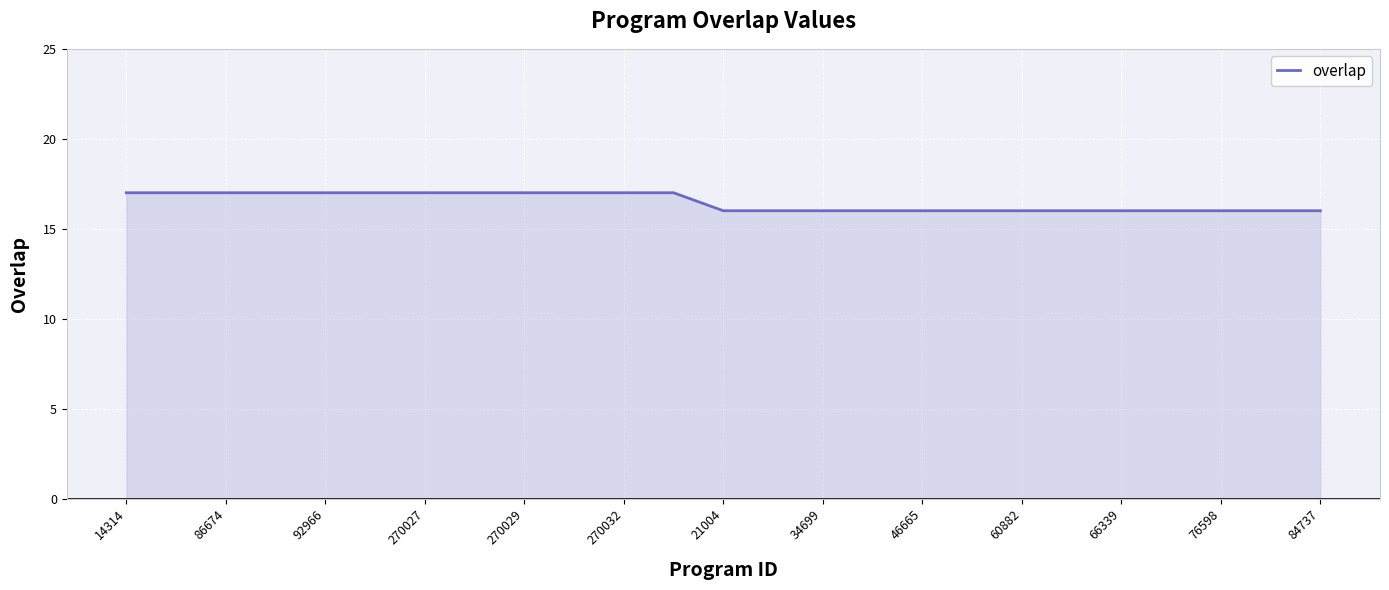

What is the smallest value displayed?

16